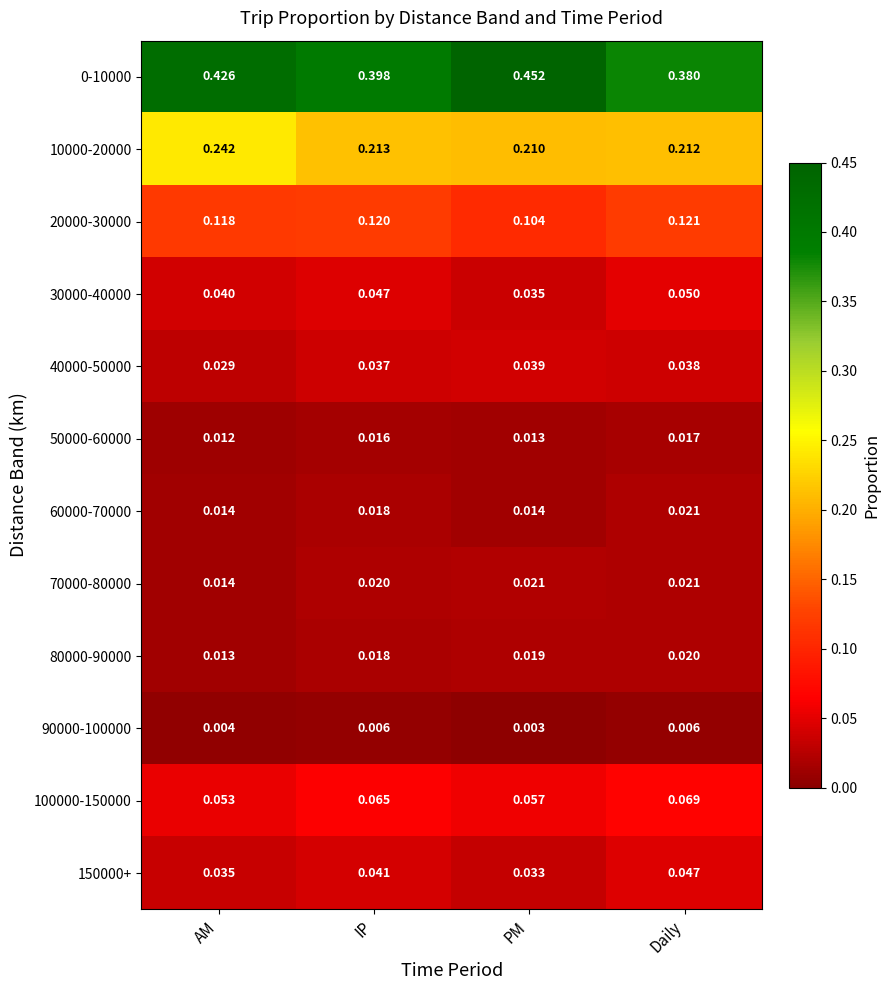

Rank the categories by 100000-150000 value from lowest to highest.

AM, PM, IP, Daily